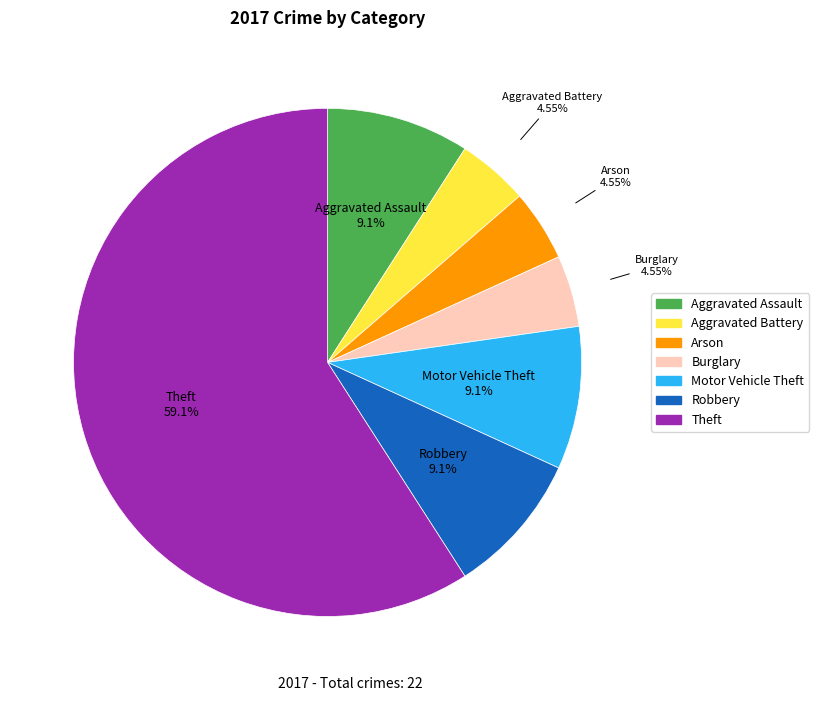

The Robbery slice represents 16% of the pie. True or false?

False